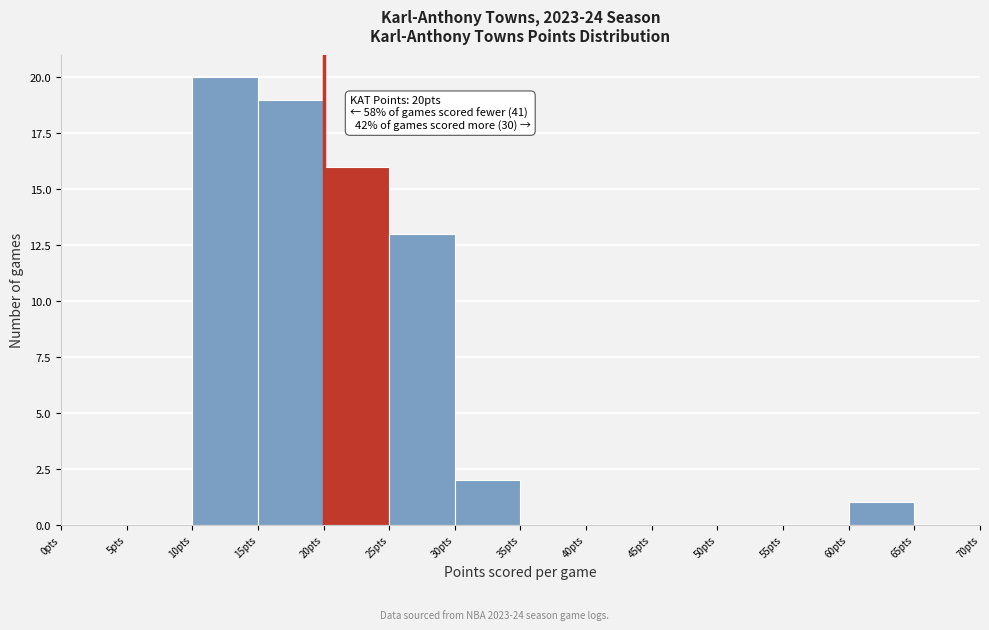

Over which range of the x-axis is the bar tallest?

10 to 15